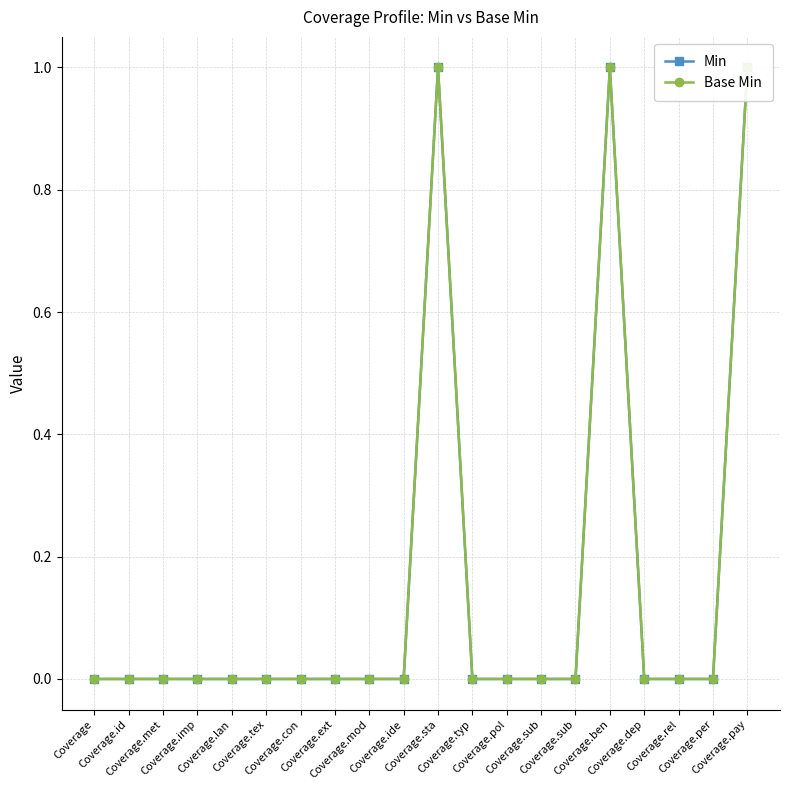

Between Coverage.imp and Coverage.sta, which is larger?

Coverage.sta